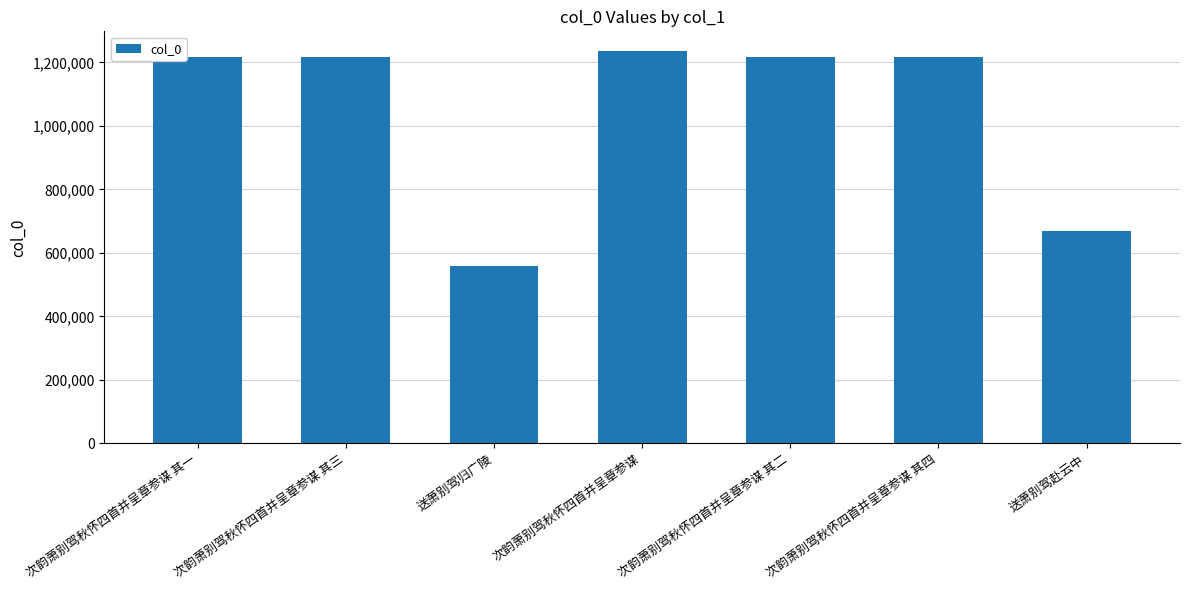

Is it true that the value at 次韵萧别驾秋怀四首并呈章参谋 其二 is 1217816?

True